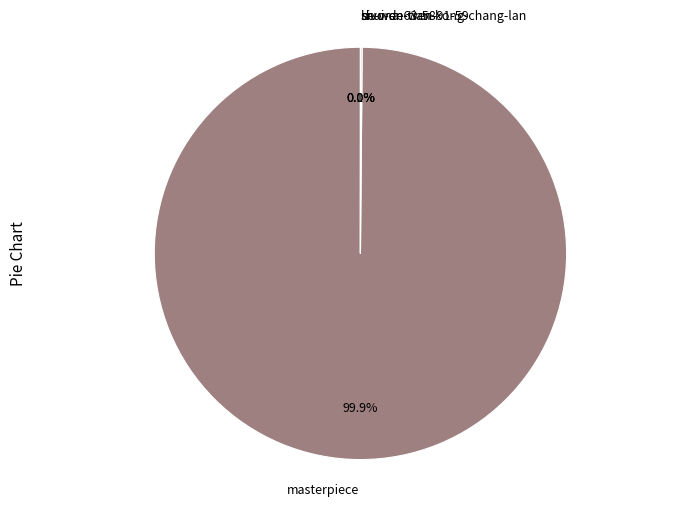

What is the largest slice in the pie chart?

masterpiece